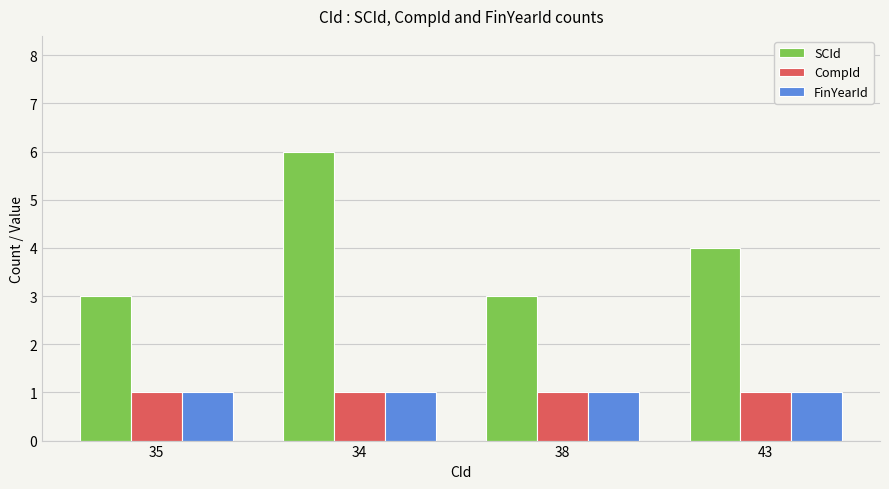

What is the average value of the SCId series?

4